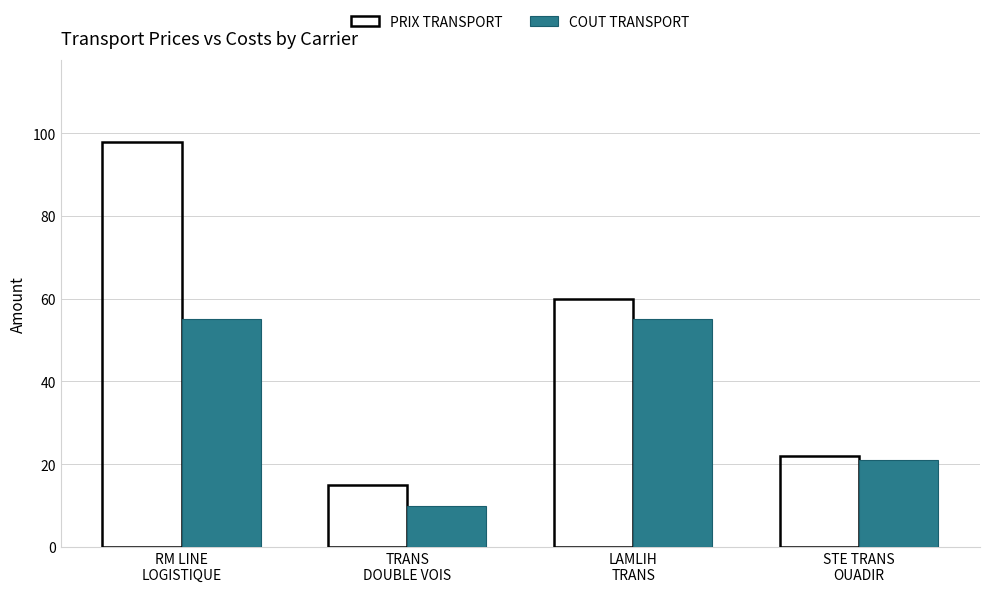

At which label does PRIX TRANSPORT first exceed 60?

RM LINE
LOGISTIQUE